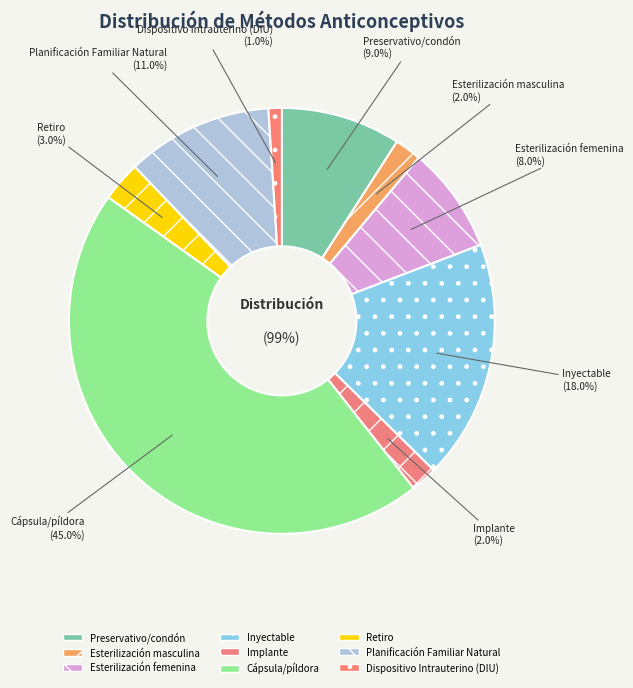

The Esterilización femenina slice represents 8% of the pie. True or false?

True